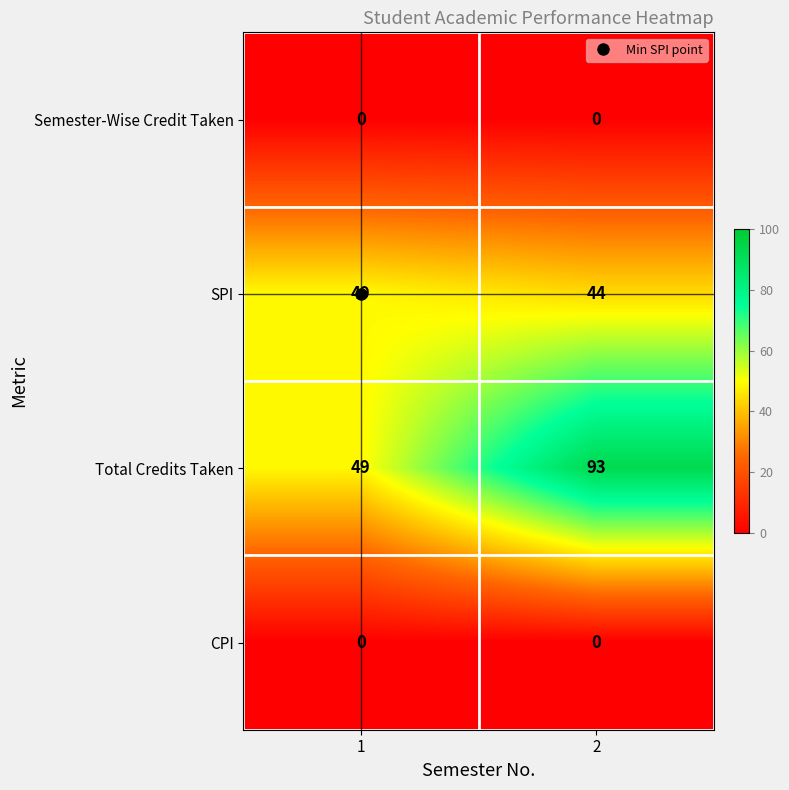

What is the difference between the highest and lowest values at 2?

93